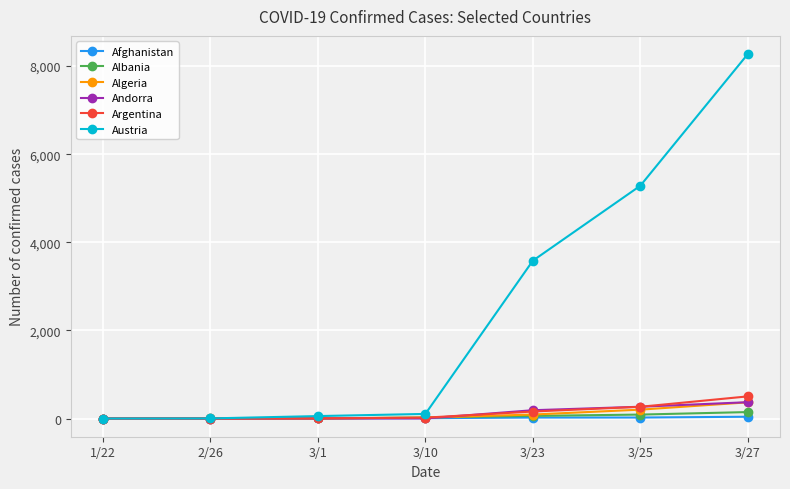

The Andorra series shows 0 at 1/22. True or false?

True